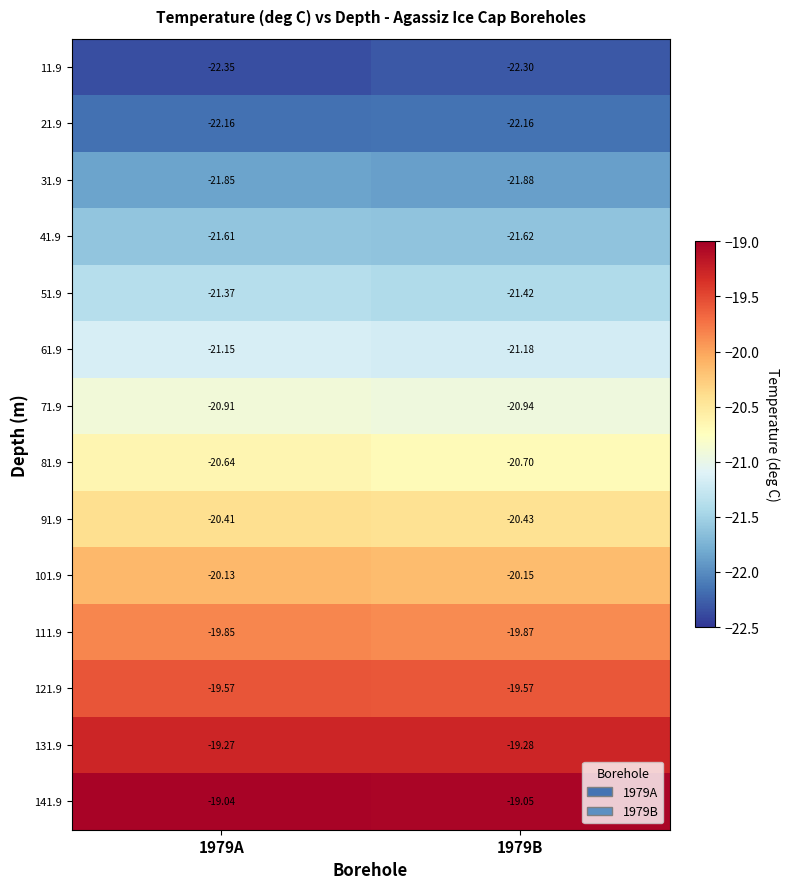

Count the number of categories in the chart.

2